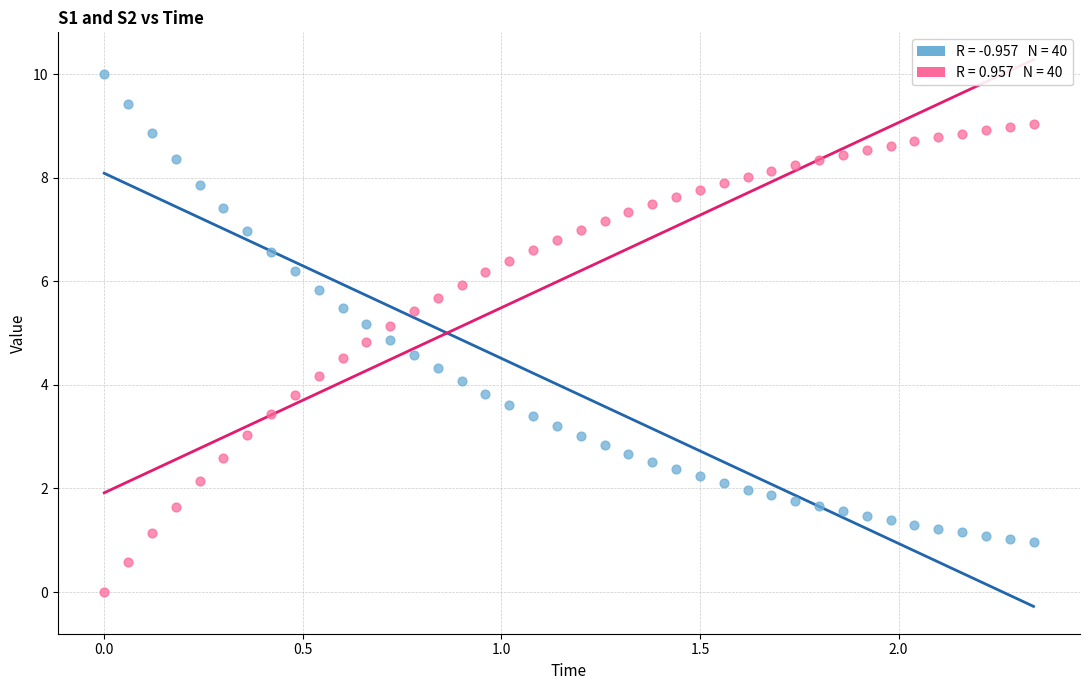

Across all data points, what is the range of X values (max minus min)?

2.3